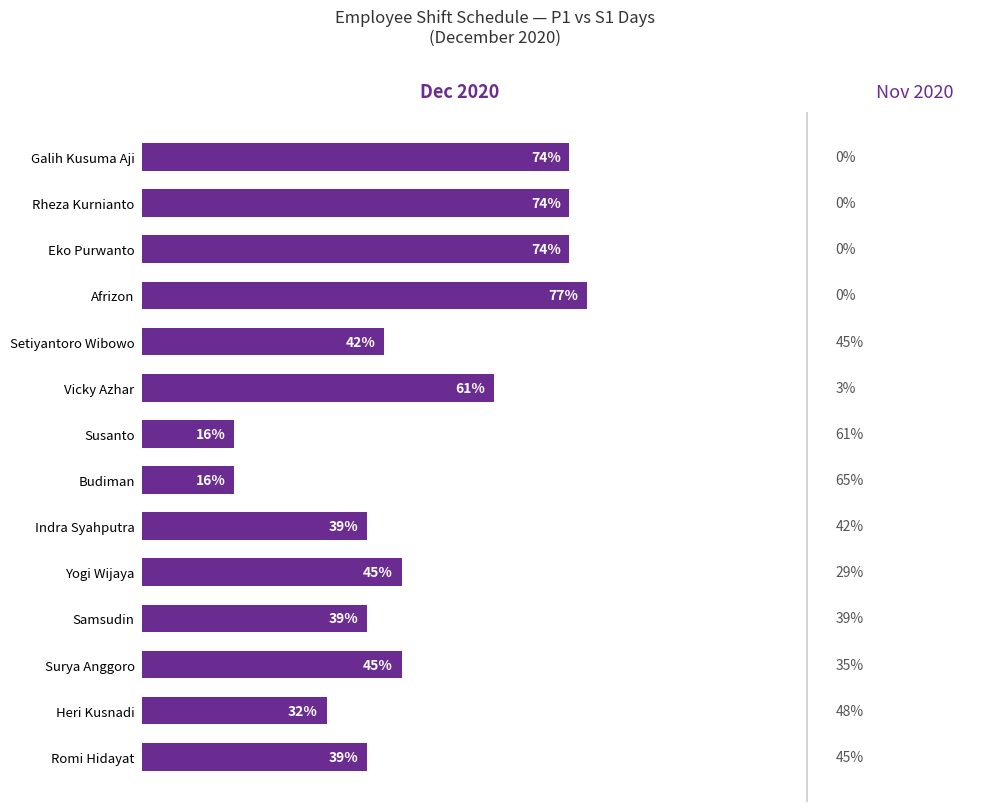

Which has a higher value, Heri Kusnadi or Afrizon?

Afrizon